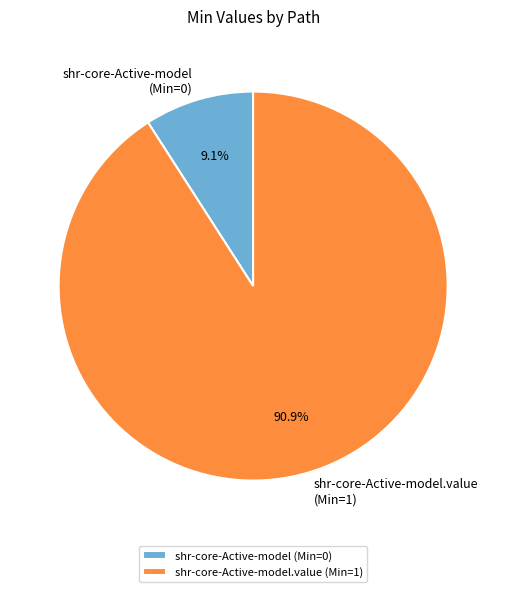

What portion of the pie excludes shr-core-Active-model (Min=0)?

90.9%